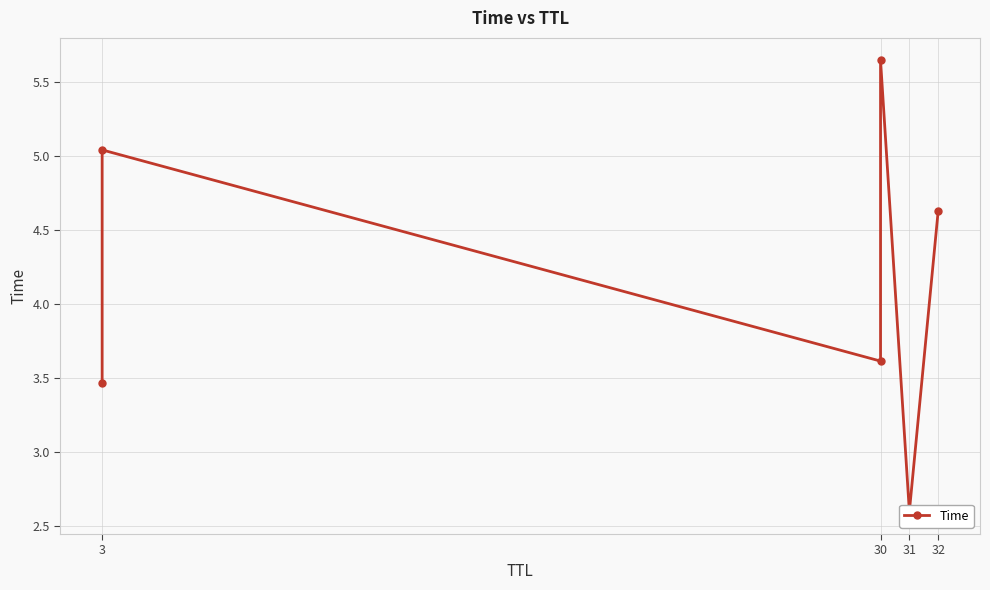

Count the number of values greater than 4.

3